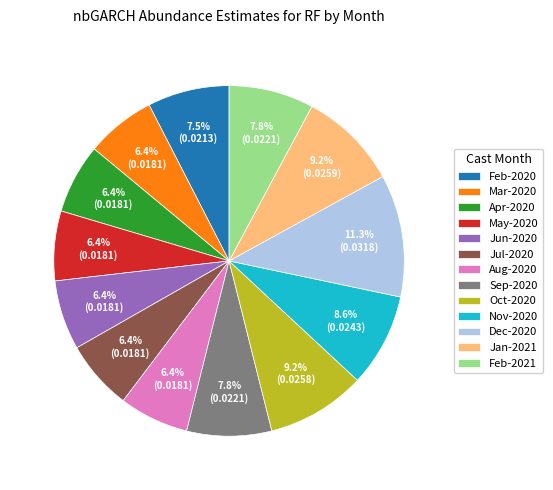

What is the largest slice in the pie chart?

Dec-2020